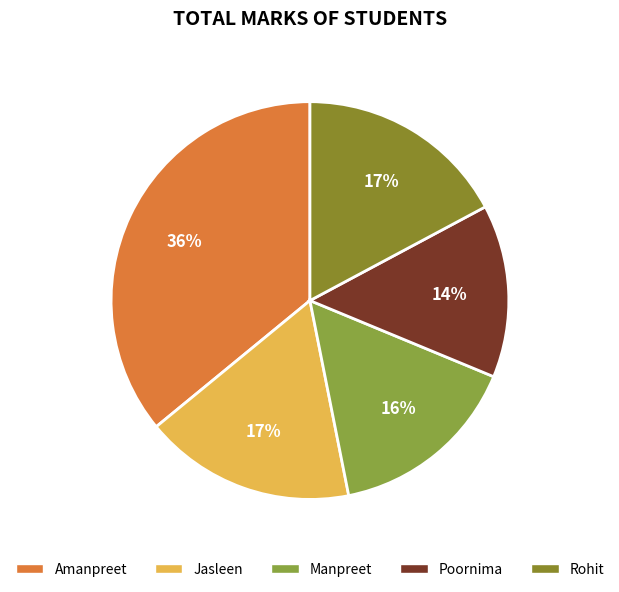

The Manpreet slice represents 16% of the pie. True or false?

True